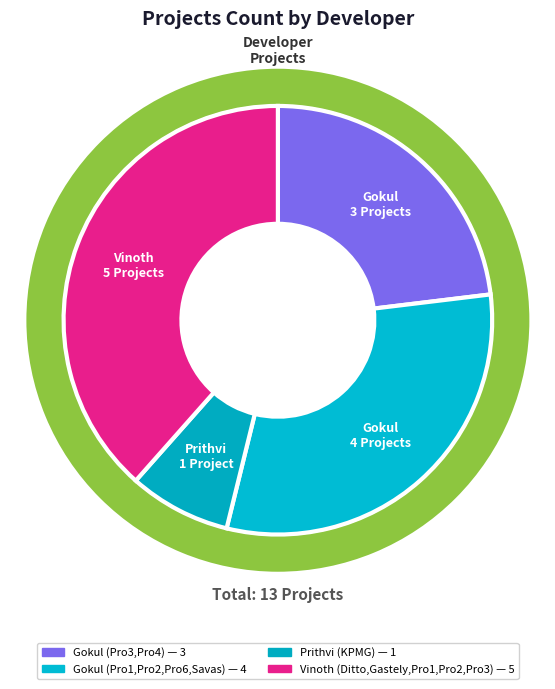

Is it true that Vinoth (Ditto,Gastely,Pro1,Pro2,Pro3) is 52% of the pie?

False